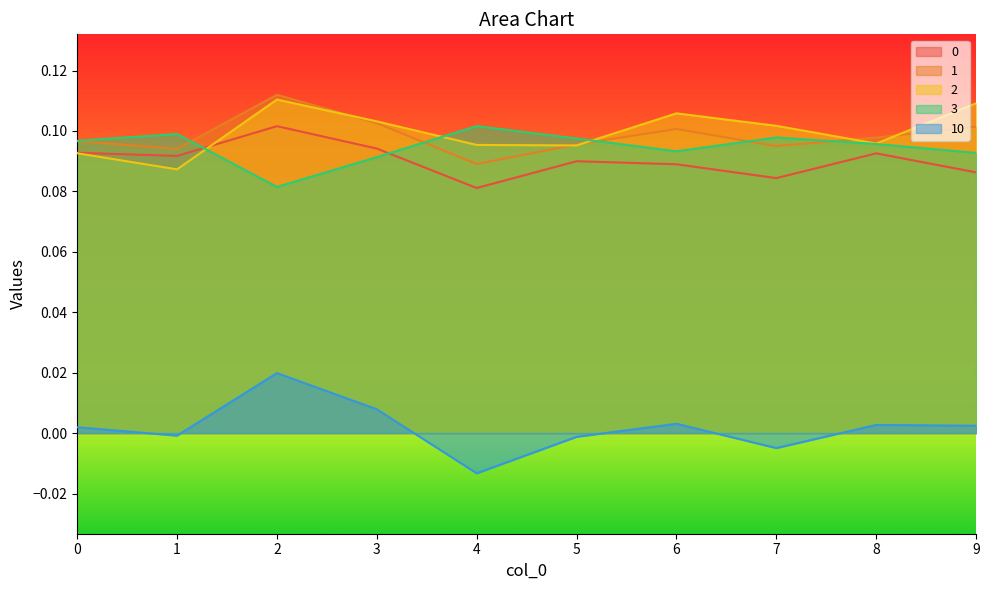

How many 0 values are between 0 and 1?

10